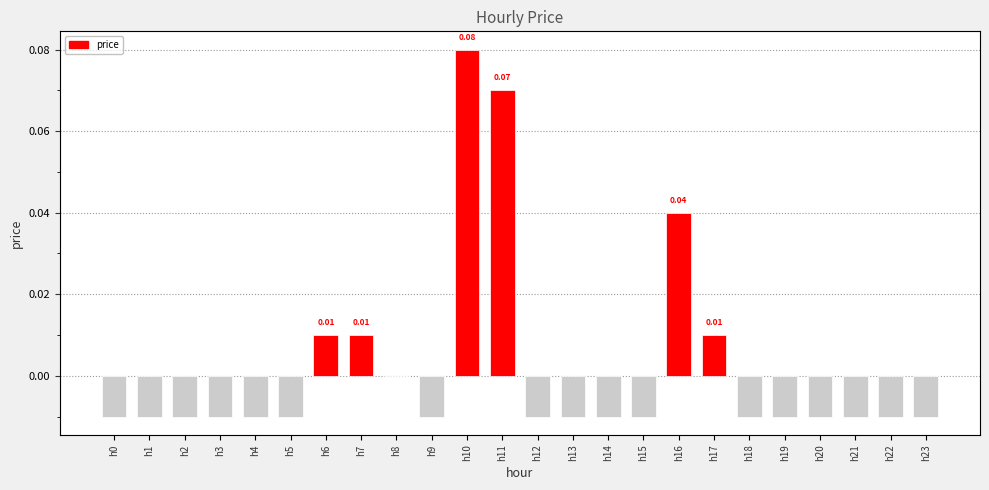

How many distinct data groups are displayed?

1